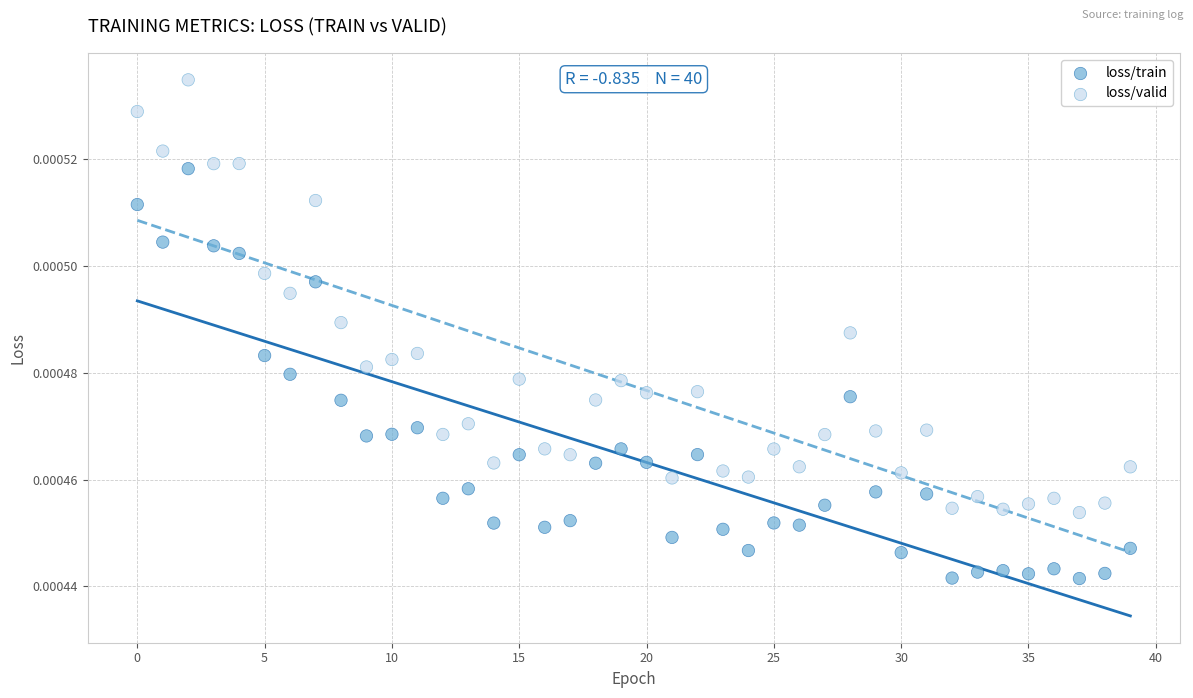

Which series has the widest spread of Y values?

loss/valid